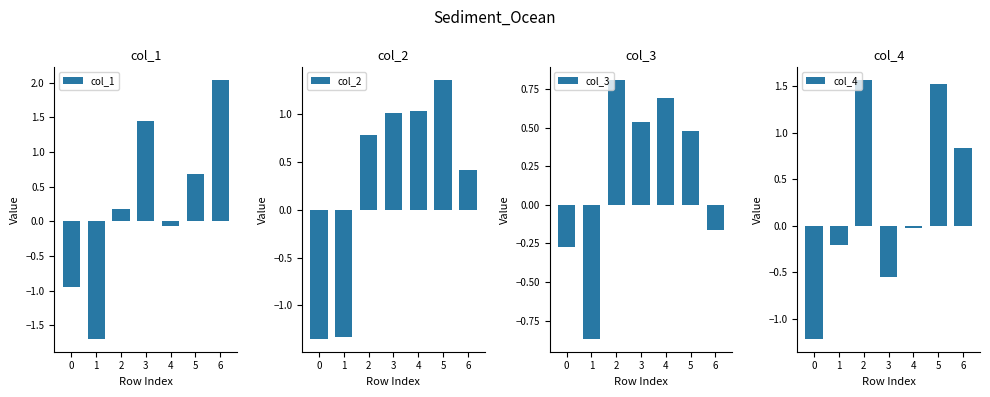

Which series has the largest range (max minus min)?

col_1